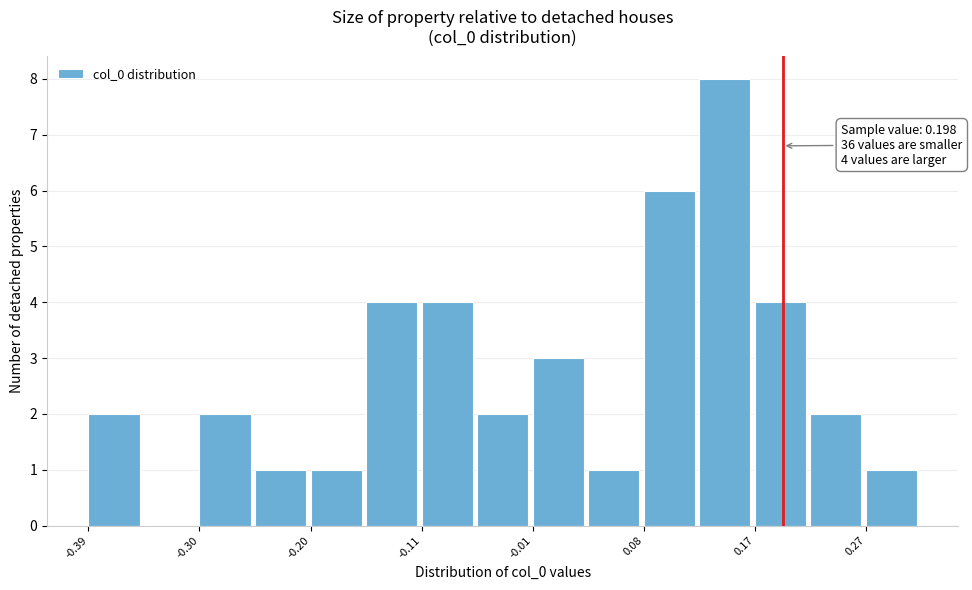

Over which range of the x-axis is the bar tallest?

0.13 to 0.17